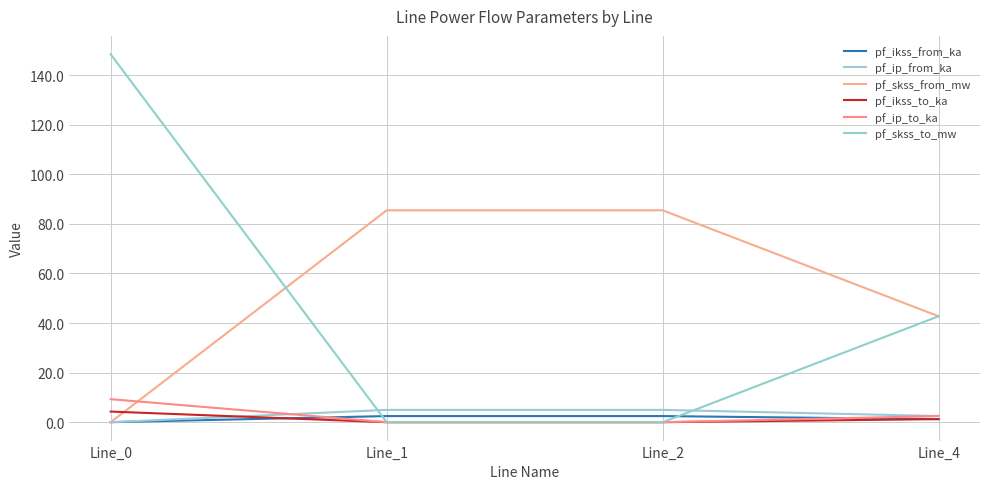

Does the chart display data point markers on the line(s)?

No